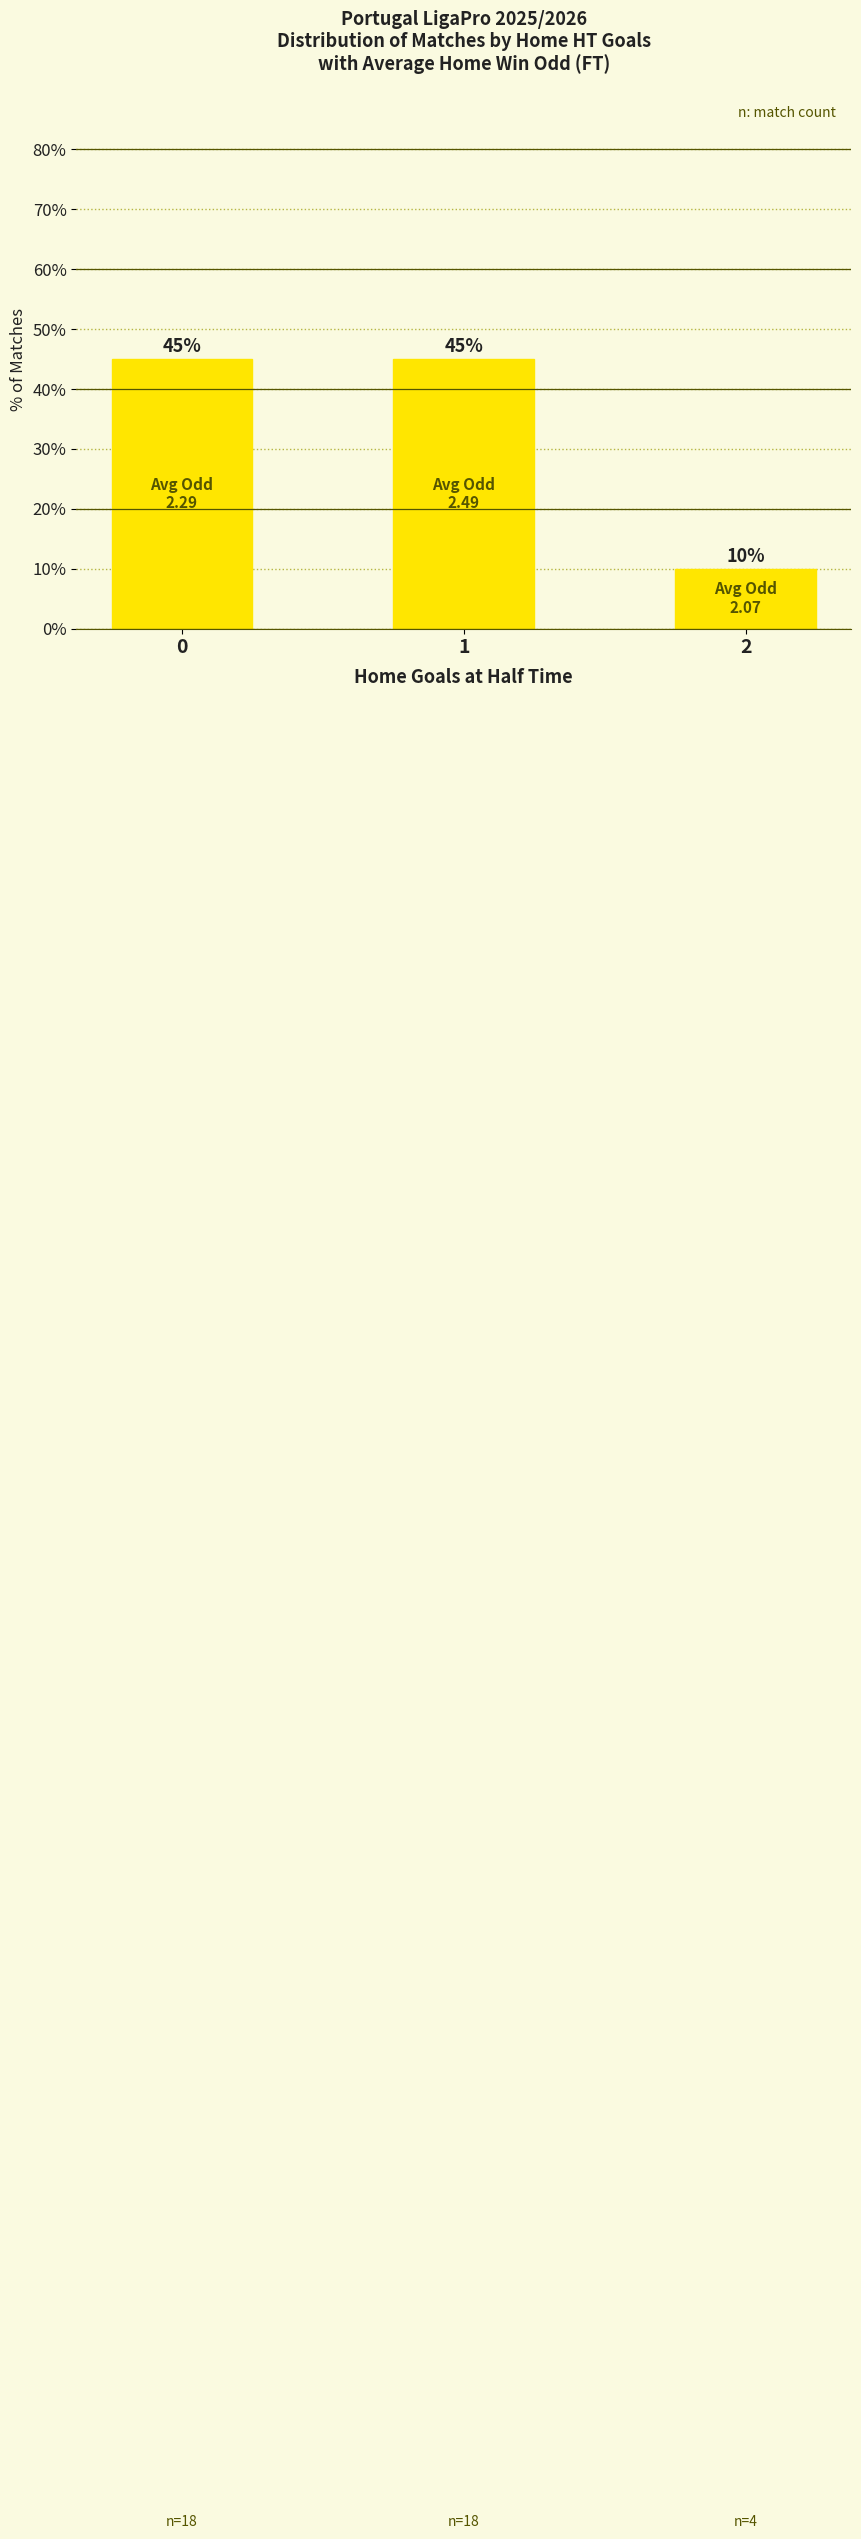

What is the sum of the values at 2 and 0?

55